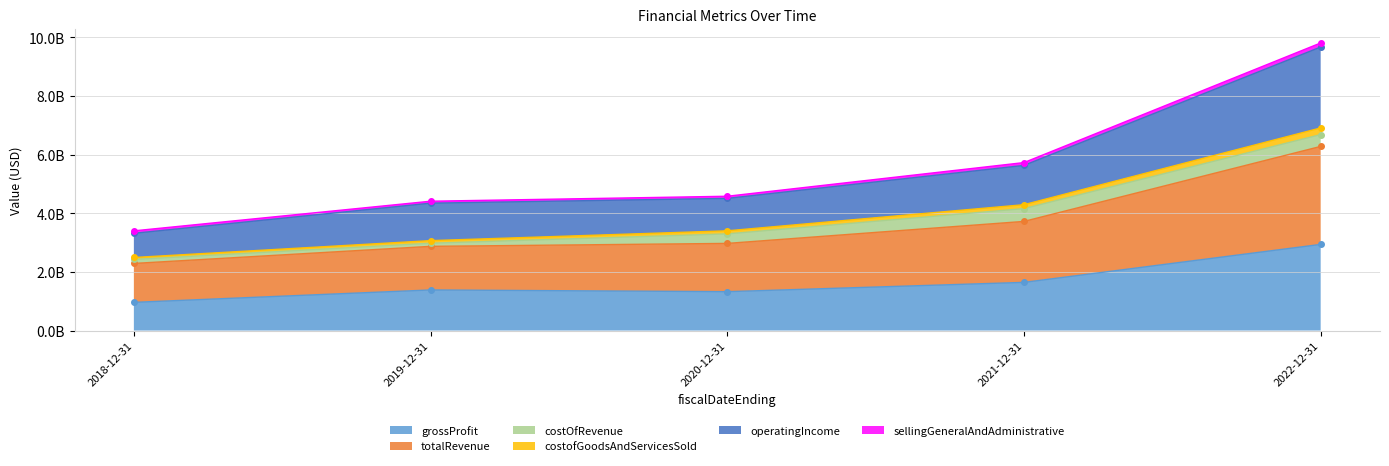

True or false: grossProfit and operatingIncome intersect in this chart.

False